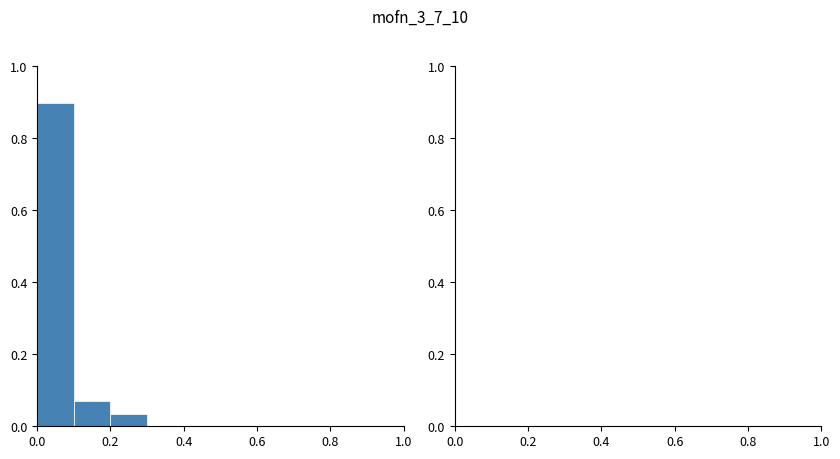

How tall is the bar that spans 0.2 to 0.3 on the x-axis? The values are not printed on the chart, so give them approximately, as read against the axis.

0.04